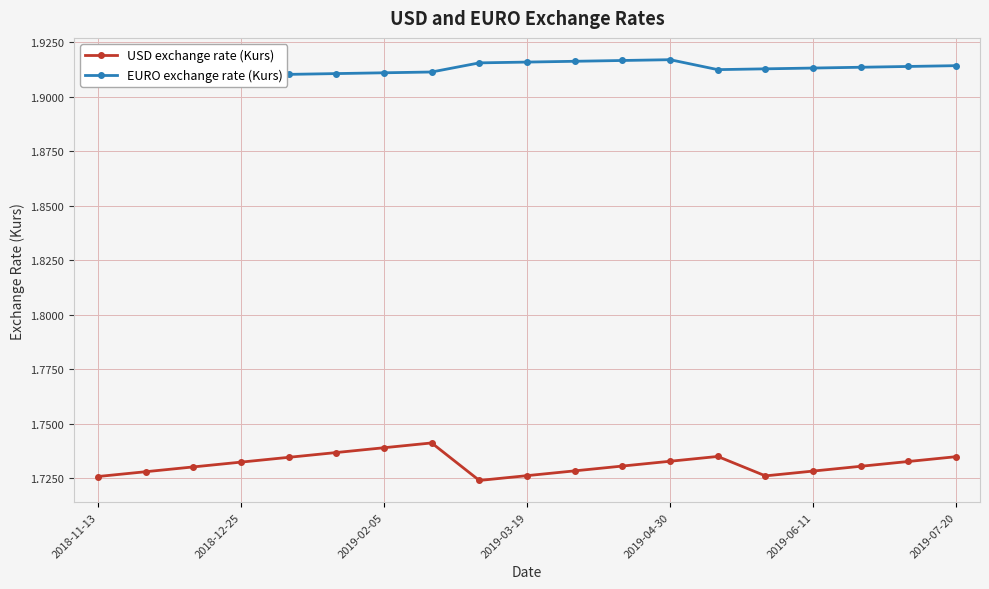

What is the total value across all series at 2019-04-30?

3.6